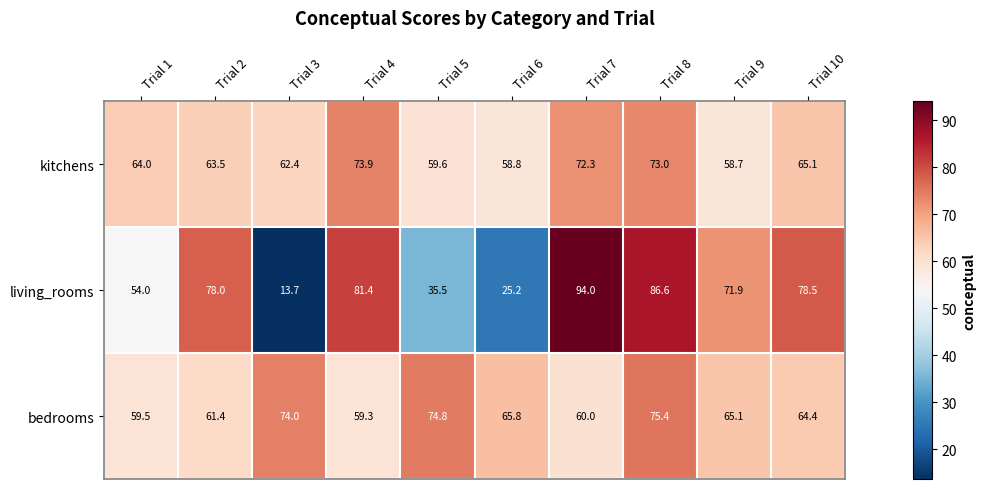

What is the greatest value displayed?

94.0